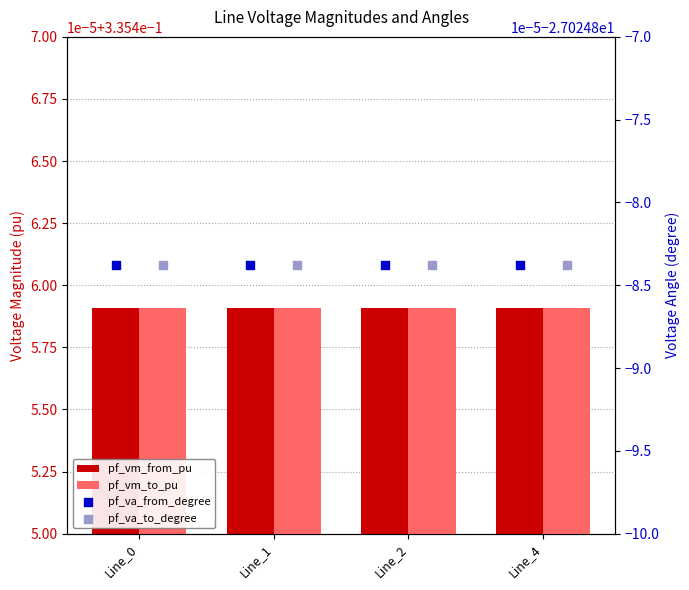

Is the value of pf_vm_to_pu at Line_1 greater than the value of pf_va_from_degree at Line_0?

Yes